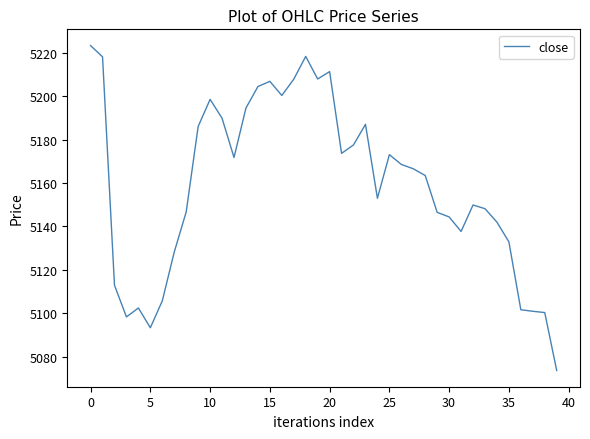

What is the greatest value displayed?

5223.4